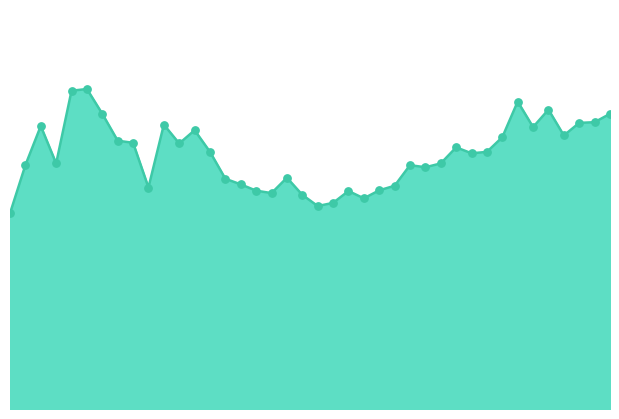

How many lines are shown in the chart?

1